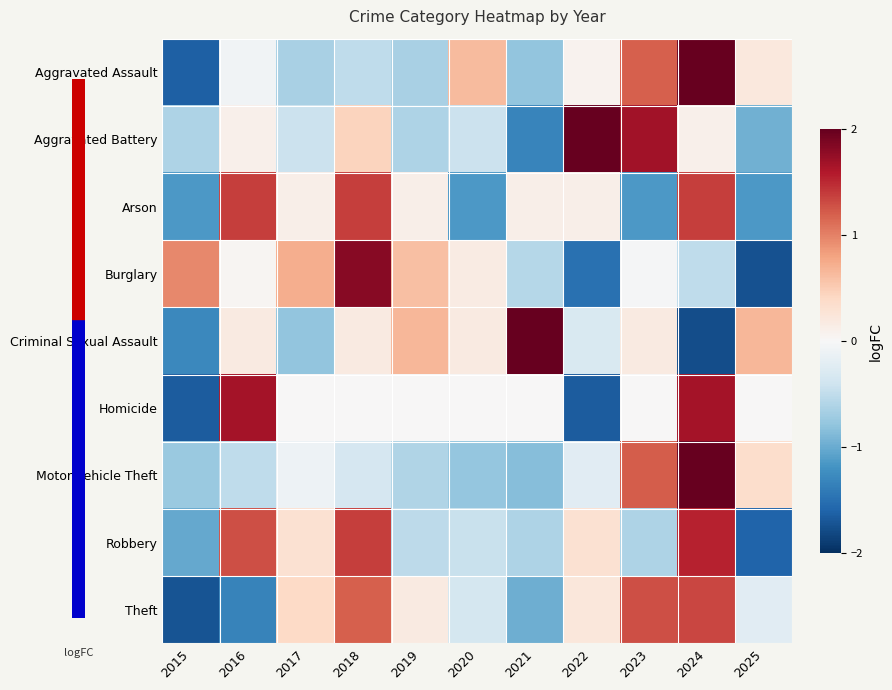

Reading left to right, what are all the values shown in this chart?

Aggravated Assault: 2015=-1.6	2016=-0.1	2017=-0.6	2018=-0.5	2019=-0.6	2020=0.6	2021=-0.8	2022=0.1	2023=1.2	2024=2.2	2025=0.2
Aggravated Battery: 2015=-0.6	2016=0.1	2017=-0.4	2018=0.4	2019=-0.6	2020=-0.4	2021=-1.3	2022=2.0	2023=1.7	2024=0.1	2025=-1.0
Arson: 2015=-1.1	2016=1.4	2017=0.1	2018=1.4	2019=0.1	2020=-1.1	2021=0.1	2022=0.1	2023=-1.1	2024=1.4	2025=-1.1
Burglary: 2015=1.0	2016=0.0	2017=0.7	2018=1.8	2019=0.6	2020=0.2	2021=-0.6	2022=-1.5	2023=-0.0	2024=-0.5	2025=-1.7
Criminal Sexual Assault: 2015=-1.3	2016=0.2	2017=-0.8	2018=0.2	2019=0.7	2020=0.2	2021=2.1	2022=-0.3	2023=0.2	2024=-1.8	2025=0.7
Homicide: 2015=-1.7	2016=1.7	2017=0.0	2018=0.0	2019=0.0	2020=0.0	2021=0.0	2022=-1.7	2023=0.0	2024=1.7	2025=0.0
Motor Vehicle Theft: 2015=-0.7	2016=-0.5	2017=-0.1	2018=-0.3	2019=-0.6	2020=-0.8	2021=-0.8	2022=-0.2	2023=1.2	2024=2.6	2025=0.3
Robbery: 2015=-1.0	2016=1.3	2017=0.3	2018=1.4	2019=-0.5	2020=-0.4	2021=-0.6	2022=0.3	2023=-0.6	2024=1.5	2025=-1.6
Theft: 2015=-1.7	2016=-1.3	2017=0.4	2018=1.2	2019=0.2	2020=-0.4	2021=-1.0	2022=0.2	2023=1.3	2024=1.3	2025=-0.2